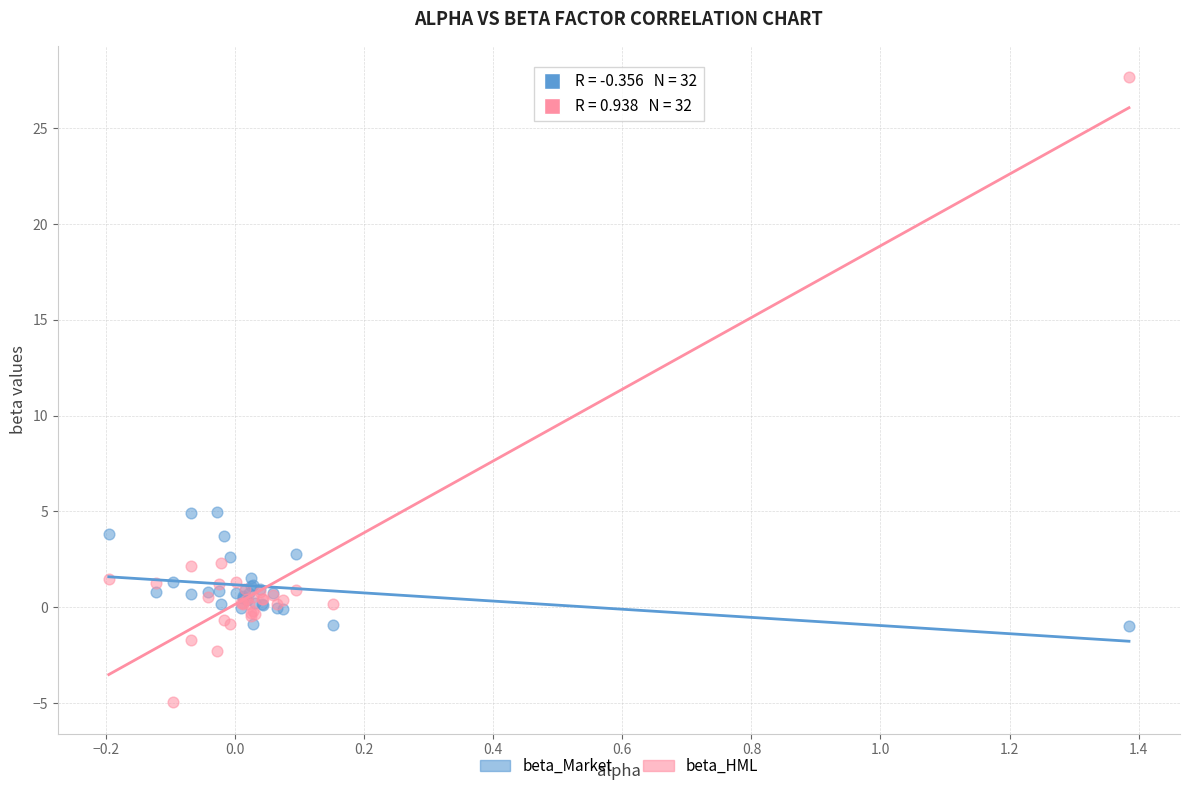

Which series has the largest Y range (max minus min)?

beta_HML